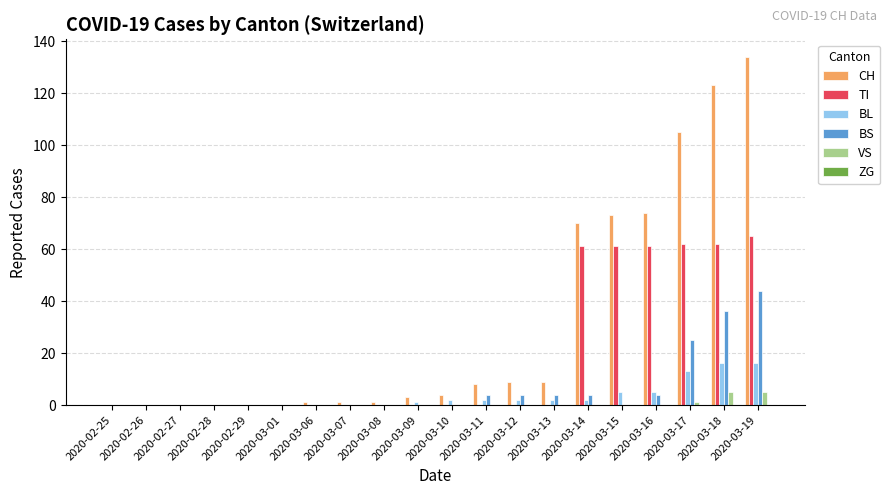

How many data points does each series have?

20